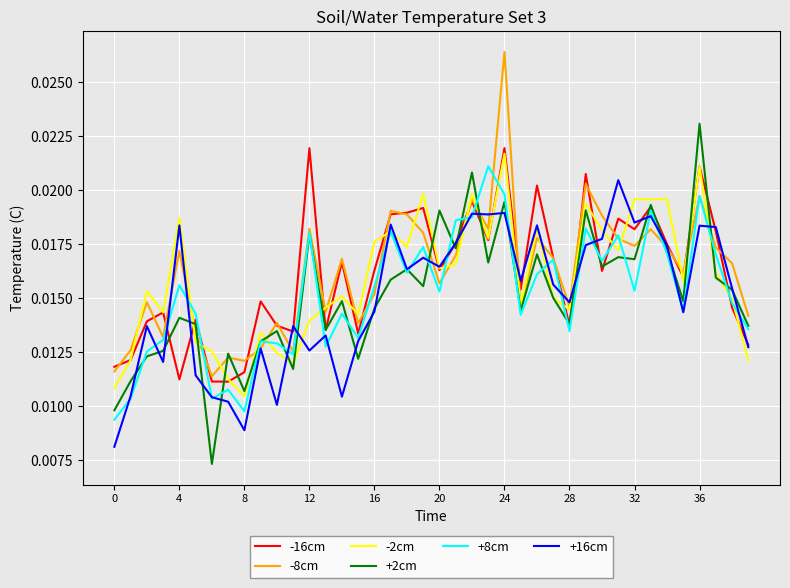

At how many categories does at least one series exceed 0?

40